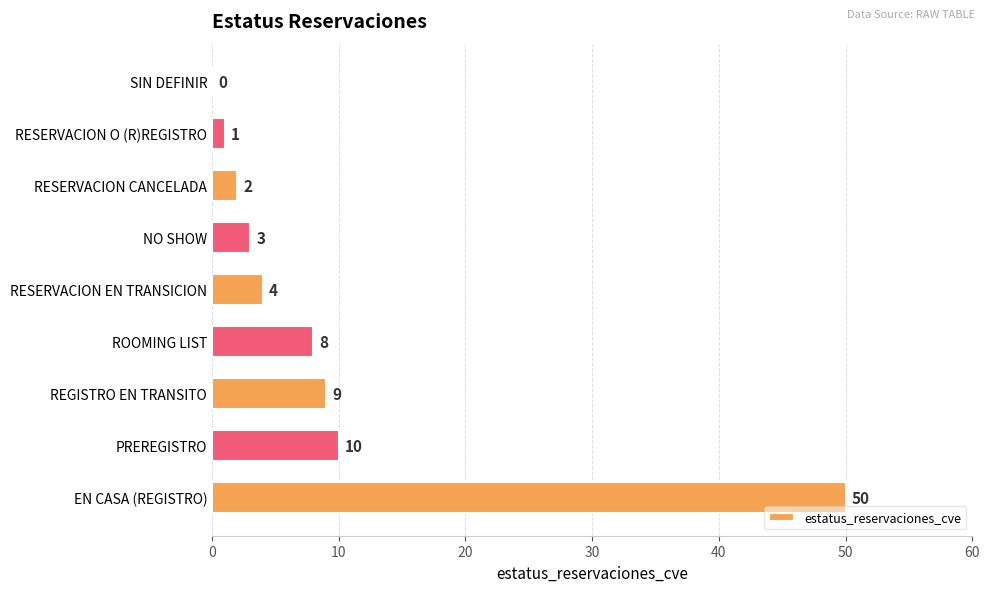

The value at RESERVACION EN TRANSICION is 2. True or false?

False